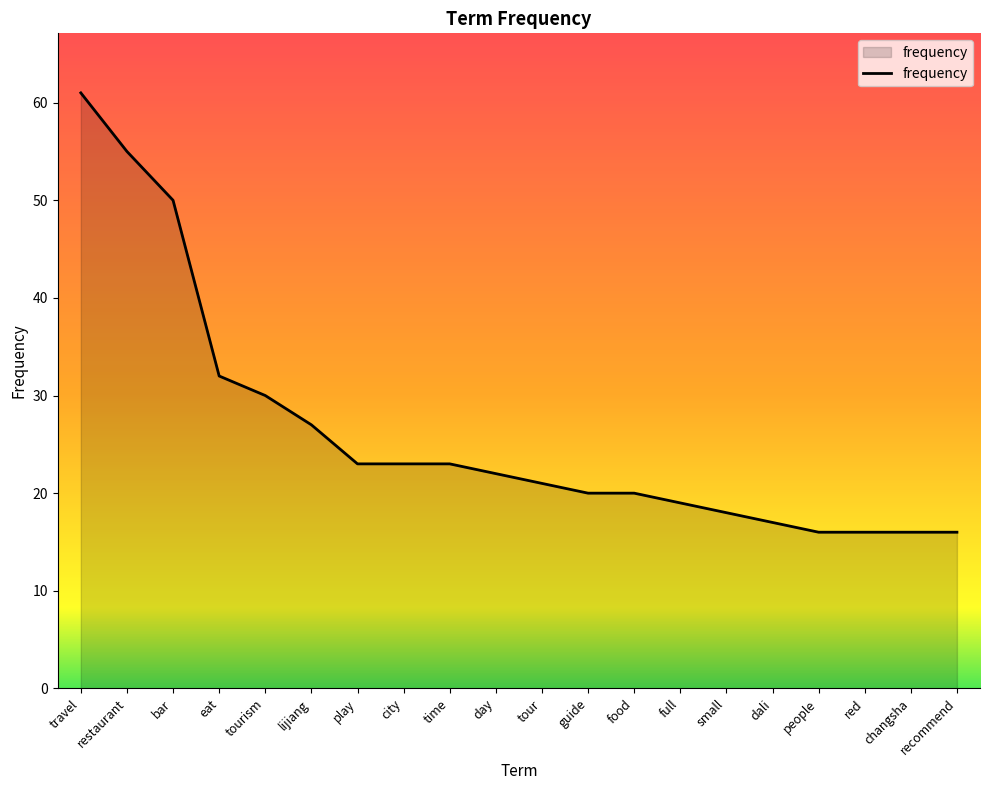

What is the difference between the maximum and second lowest values?

45